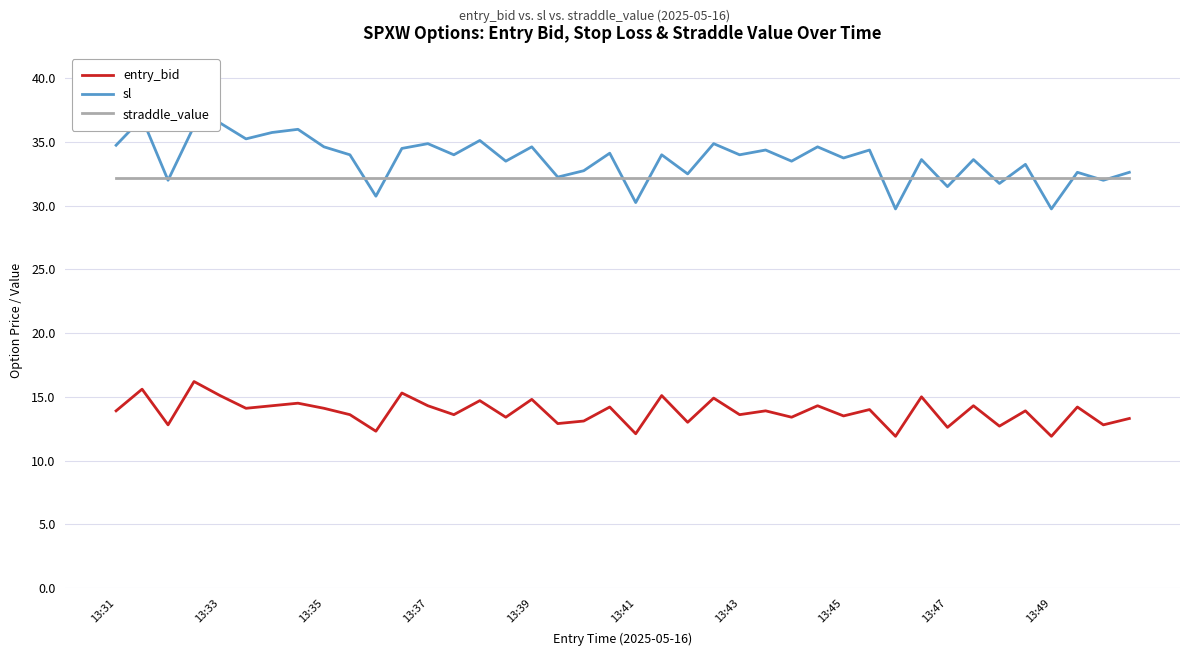

Is this an area chart (filled region under the line)?

No